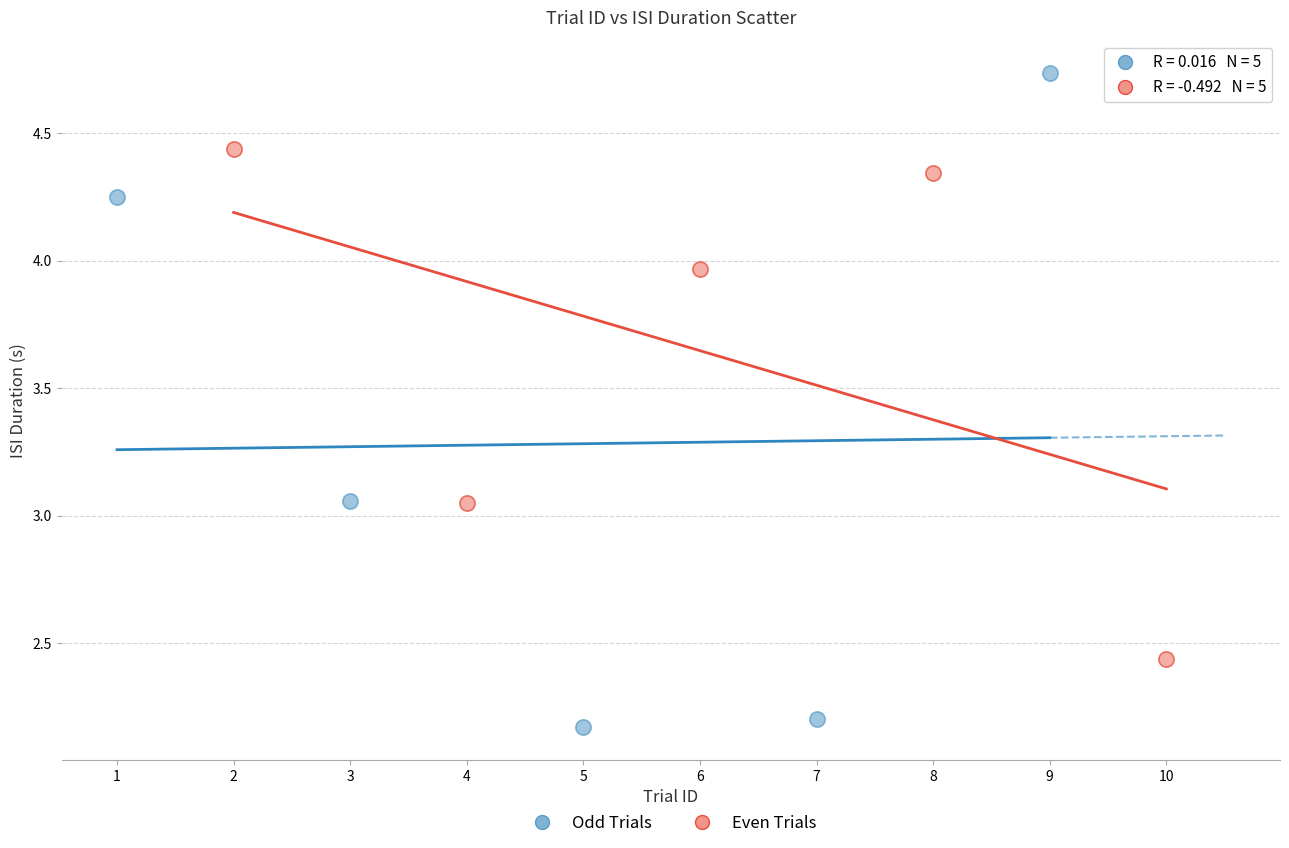

Which series reaches the maximum Y coordinate?

Odd Trials